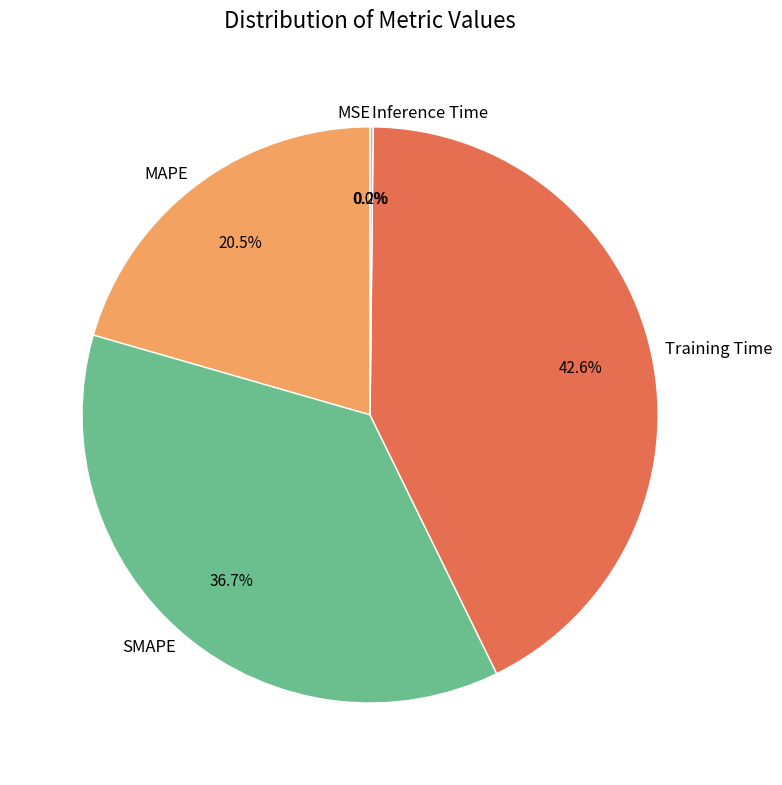

Between MAPE and Training Time, which is larger?

Training Time